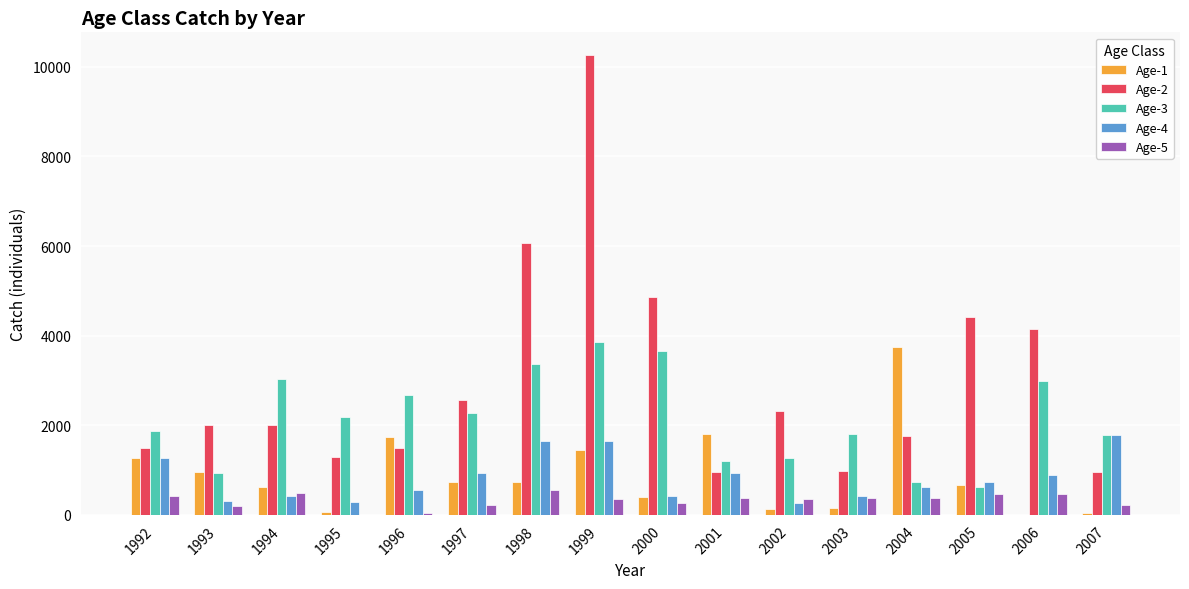

The Age-5 series shows 553 at 1998. True or false?

True